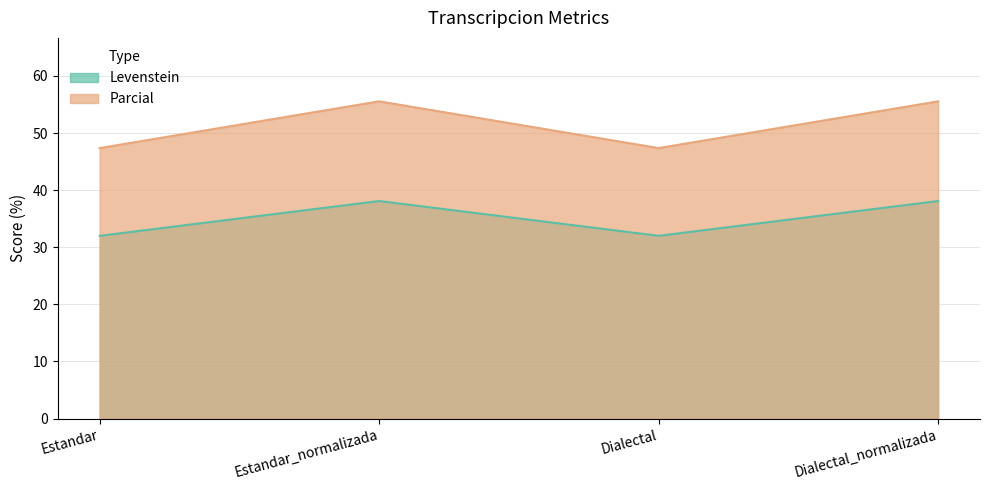

What position from the left is Estandar_normalizada?

2